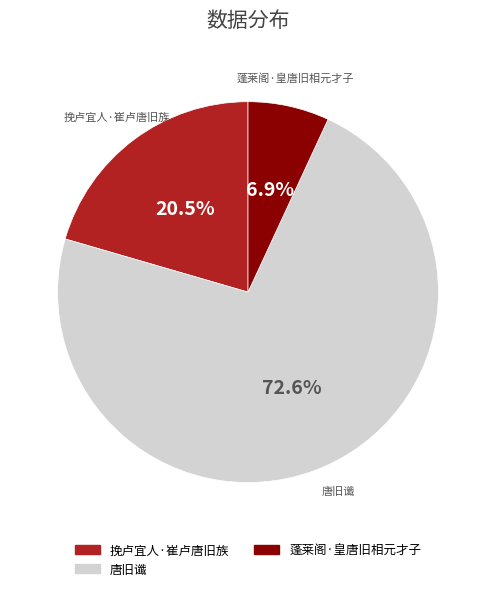

Does 唐旧谶 account for over 50% of the chart?

Yes